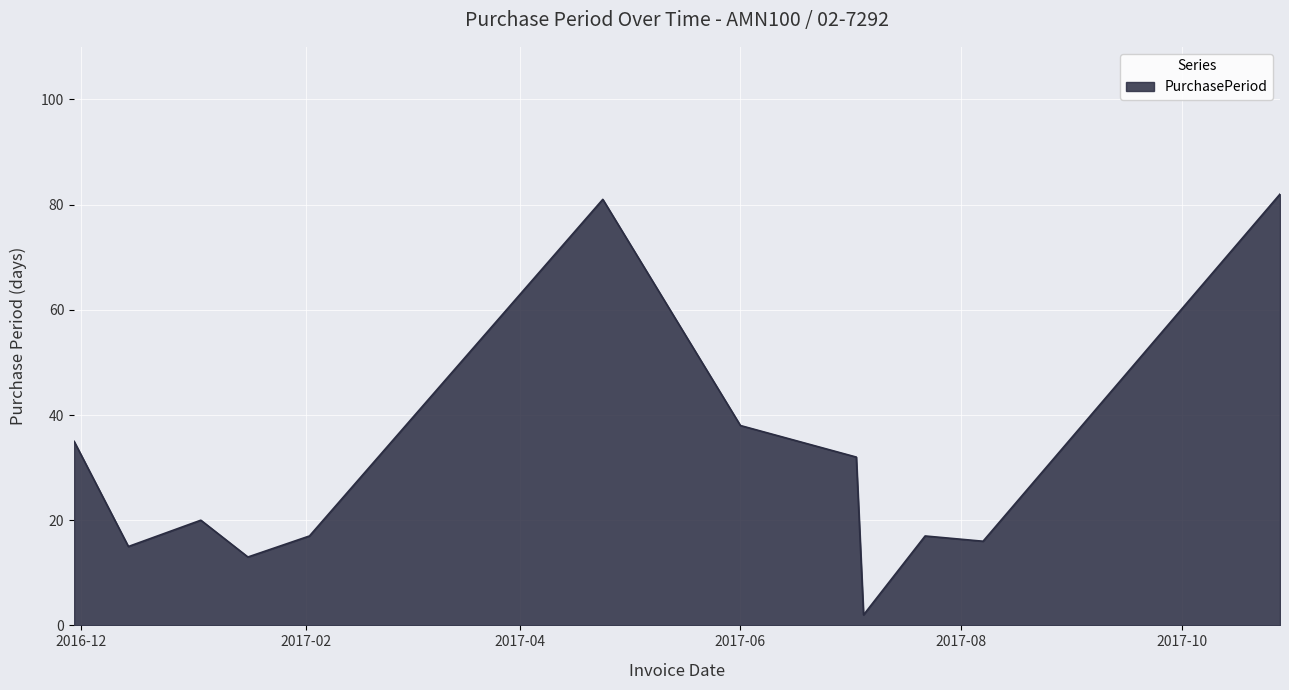

What is the maximum value shown in the chart?

82